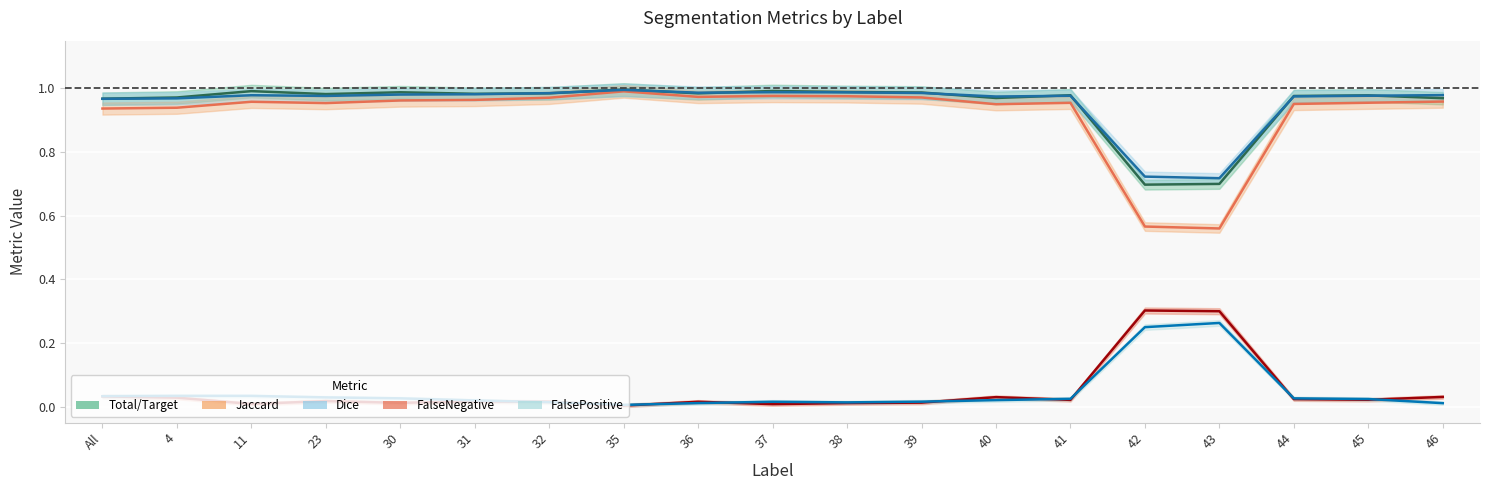

The Dice series shows 1.1 at 42. True or false?

False